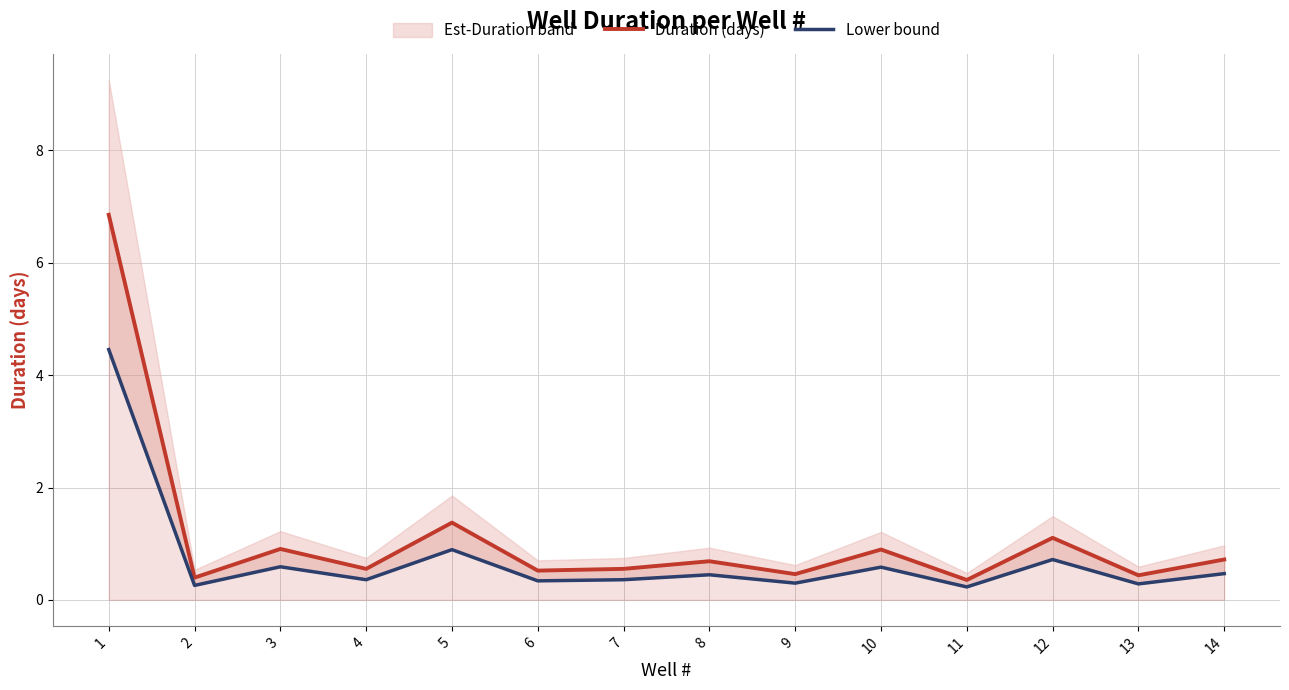

Which series has the largest range (max minus min)?

Duration (days)